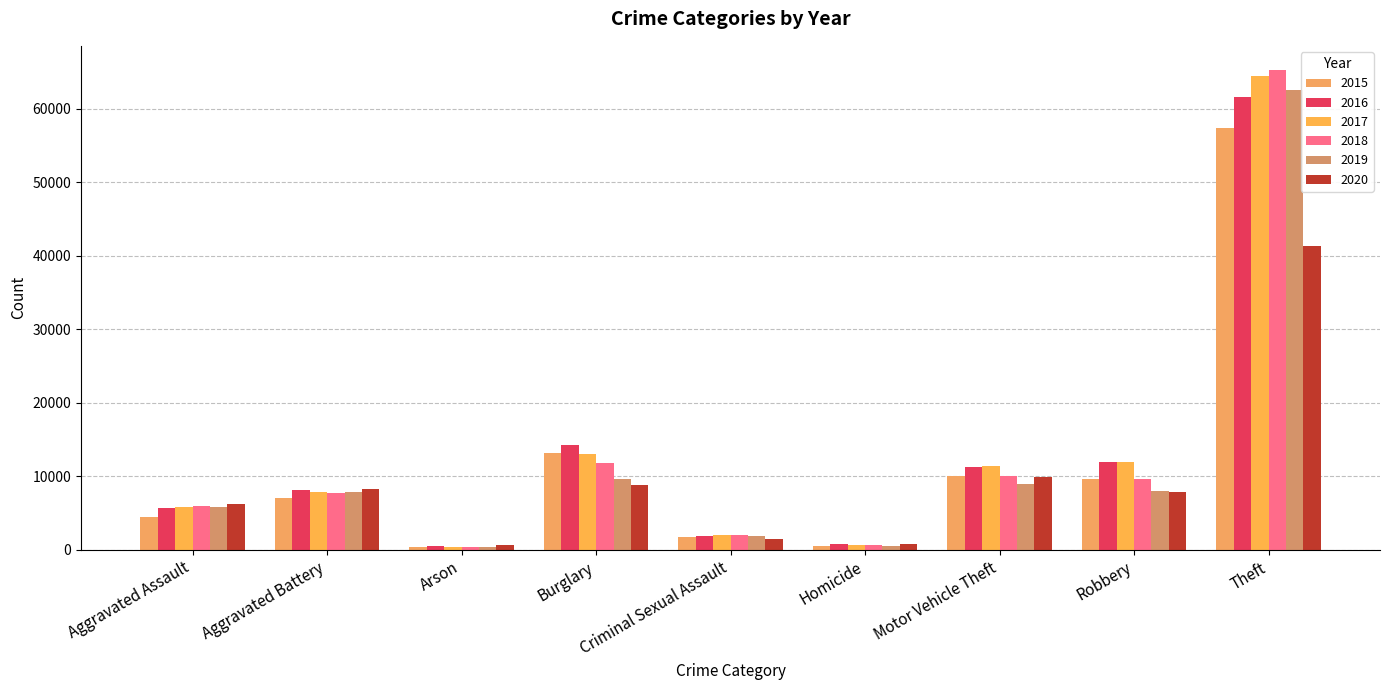

How many data points does each series have?

9